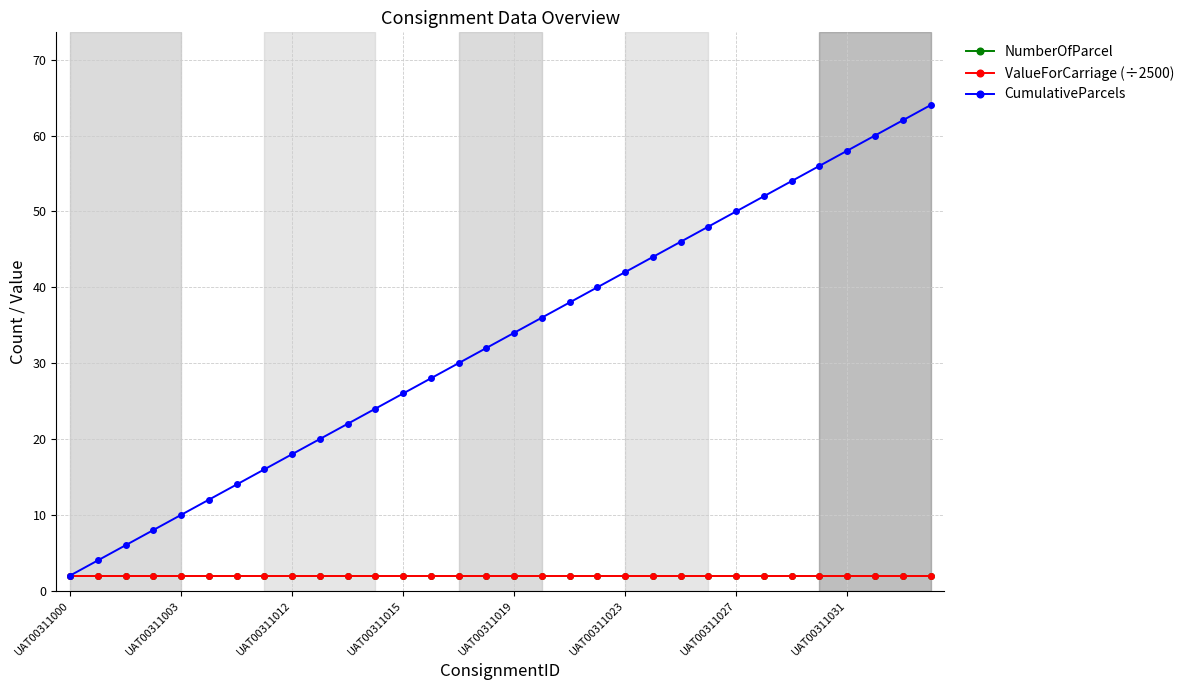

At how many categories does at least one series exceed 45?

10